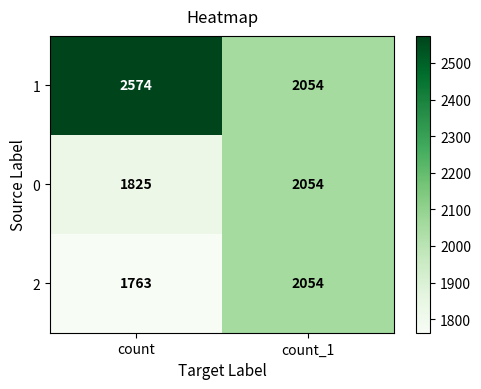

Reading right to left, what are all the values shown in this chart?

1: 2054	2574
0: 2054	1825
2: 2054	1763